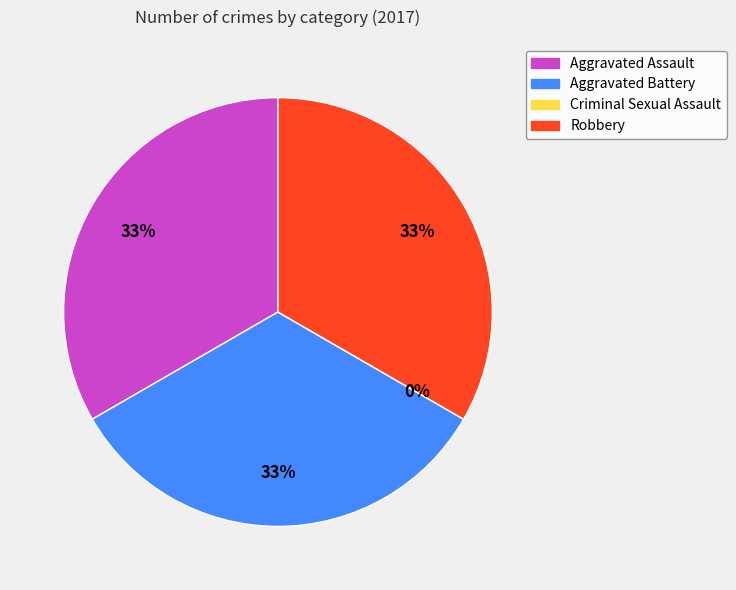

Is there any slice that represents more than half of the pie?

No